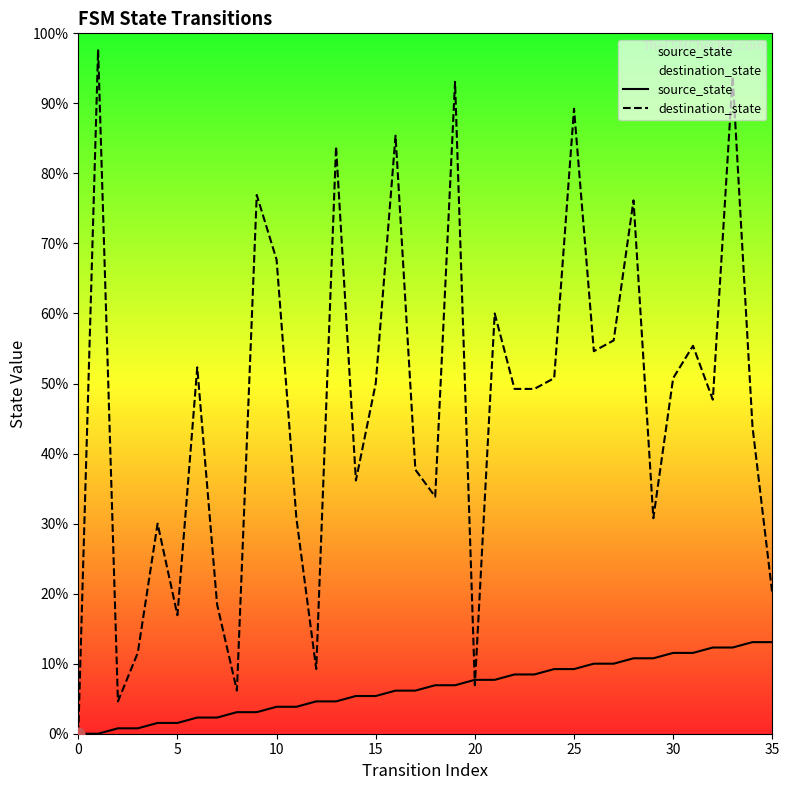

Which series has the largest Y range (max minus min)?

destination_state